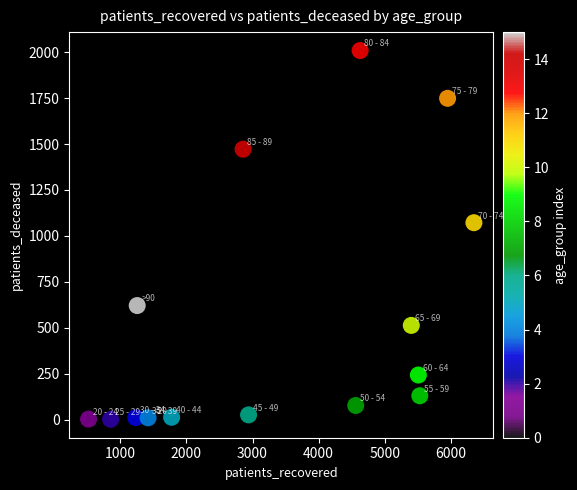

What Y value in the scatter plot is closest to 1005?

1072